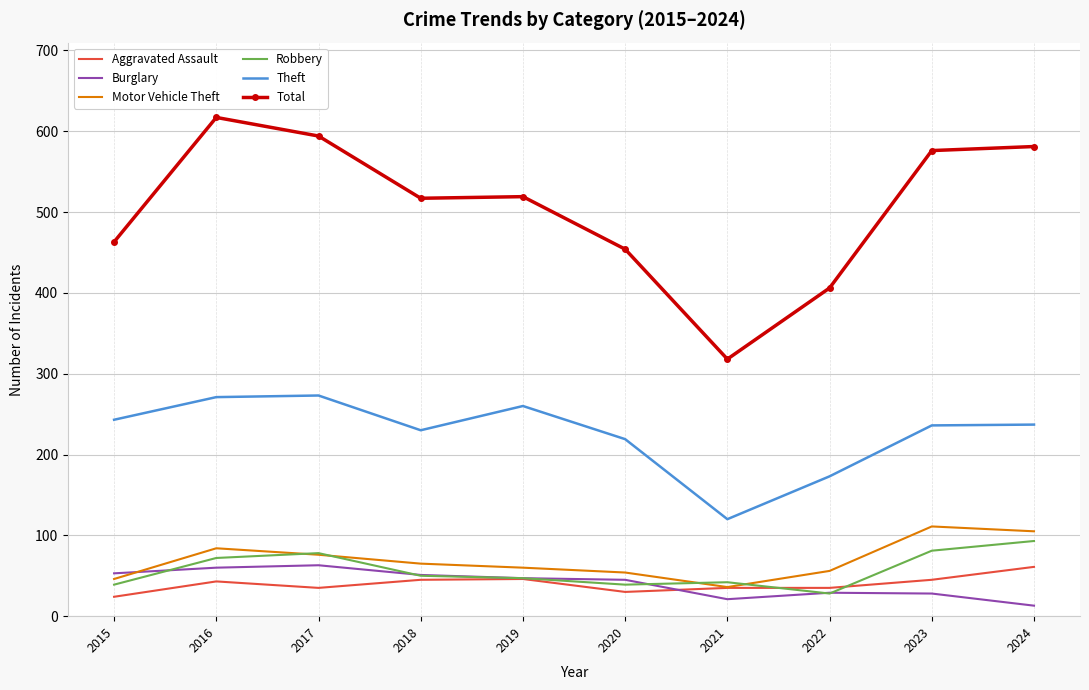

Which series has the widest spread of values?

Total